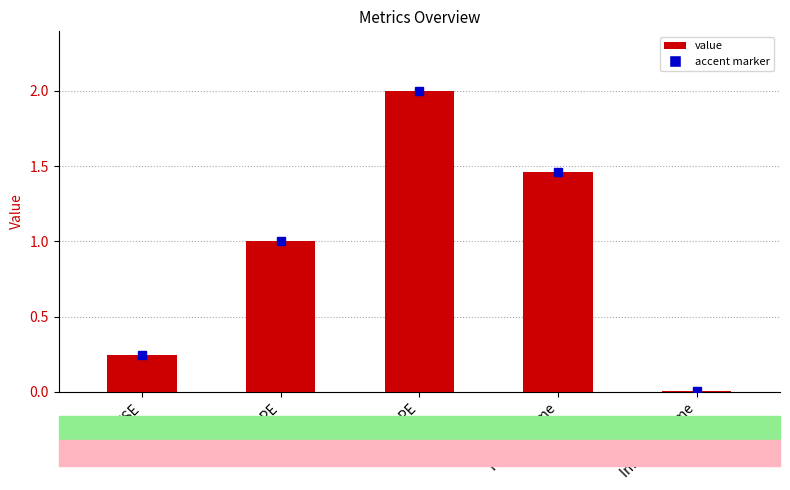

What is the maximum value shown in the chart?

2.0